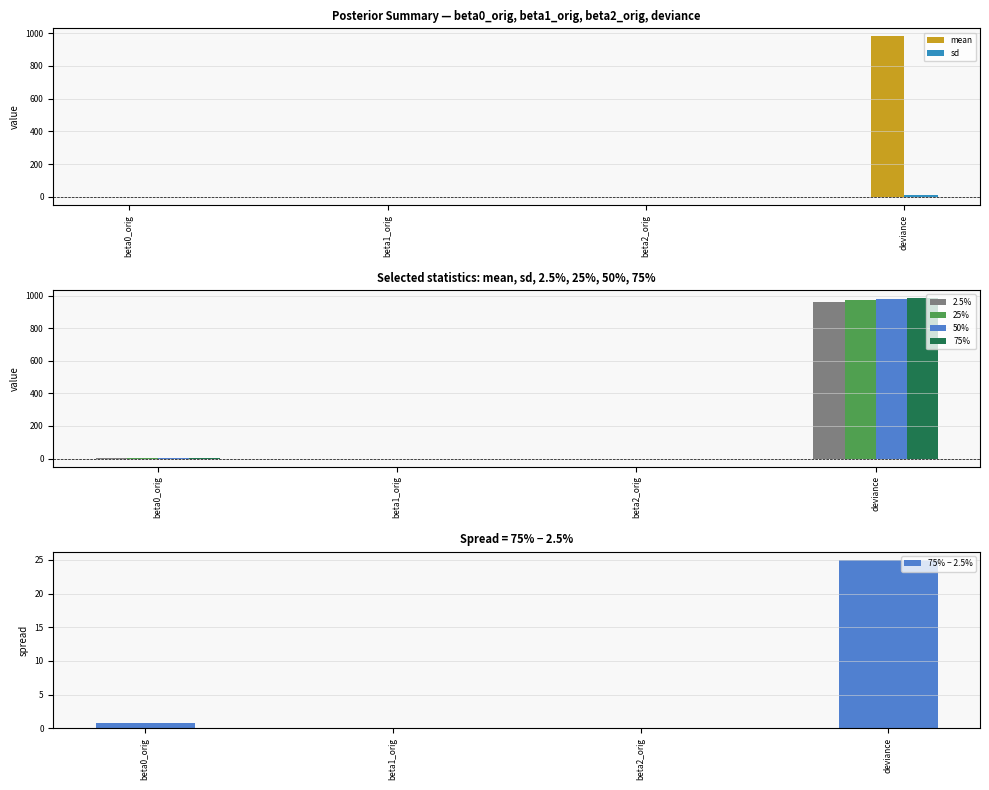

Which label corresponds to the largest value in the chart?

deviance